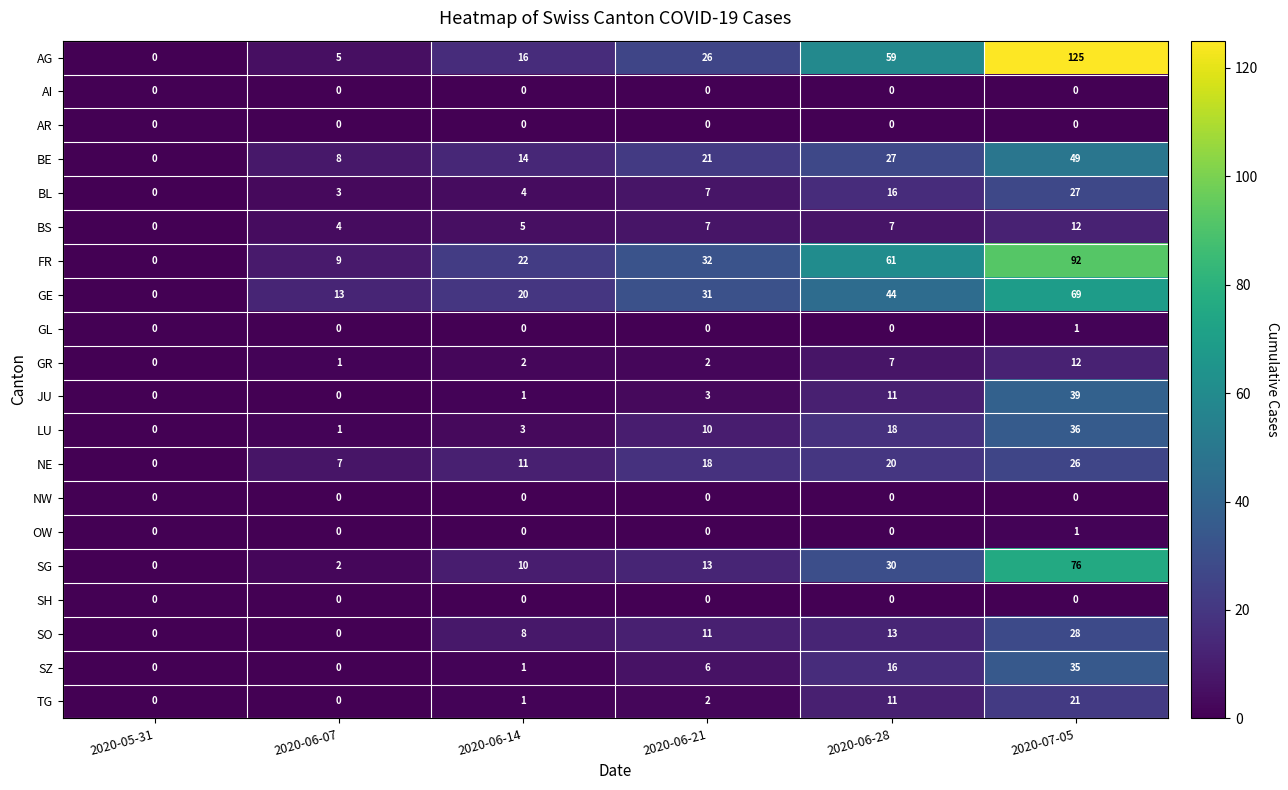

Which category has the highest value across all series?

2020-07-05